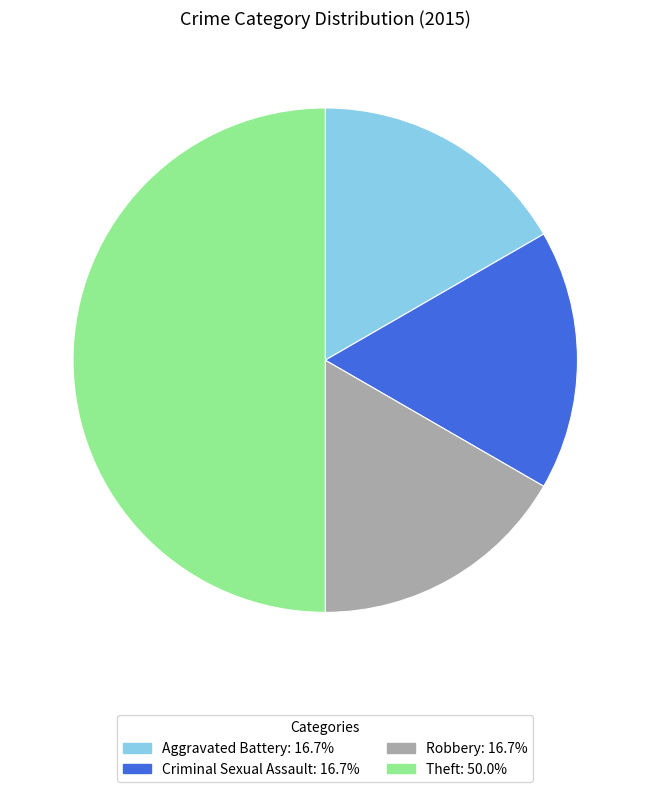

Is Robbery the majority of the pie?

No